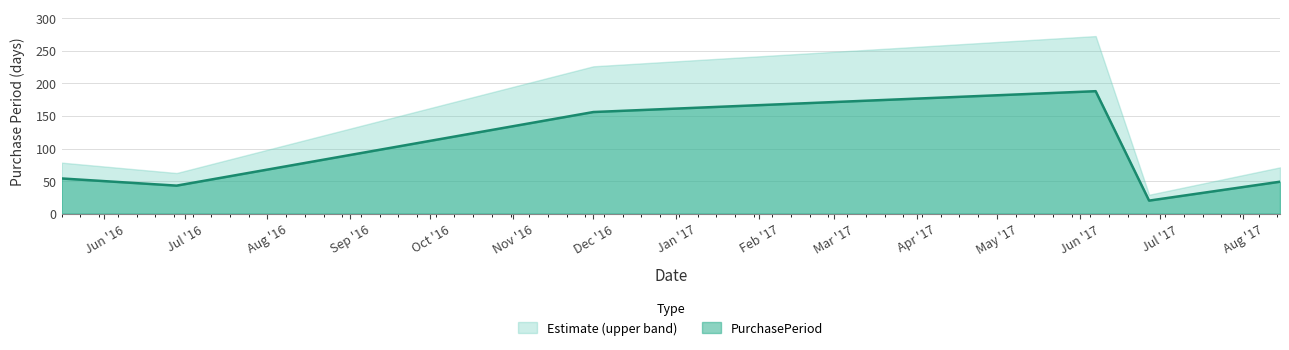

Which series has the largest range (max minus min)?

Estimate (upper band)